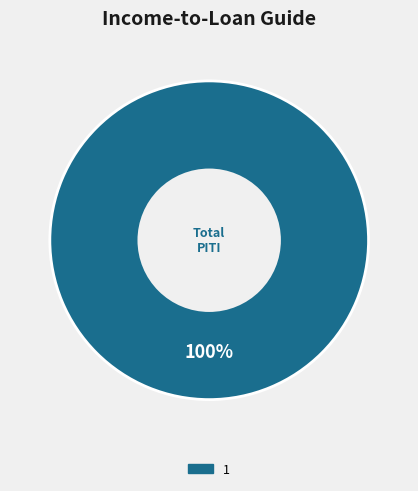

Does any single category account for the majority?

Yes